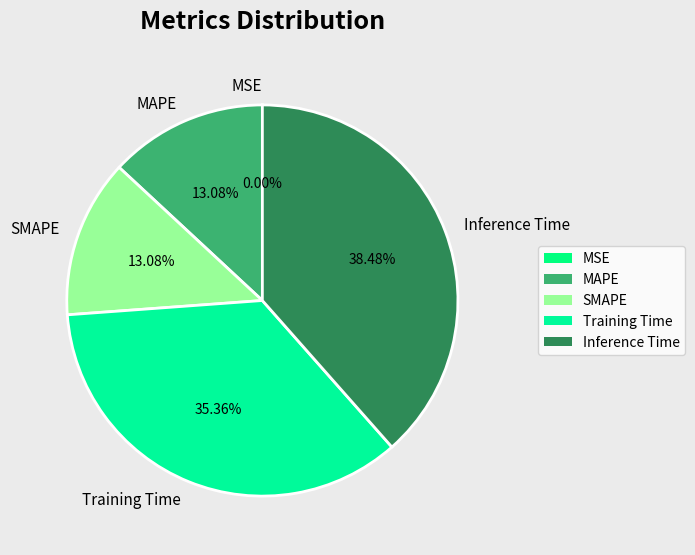

To the nearest percent, what is the average slice percentage?

20%